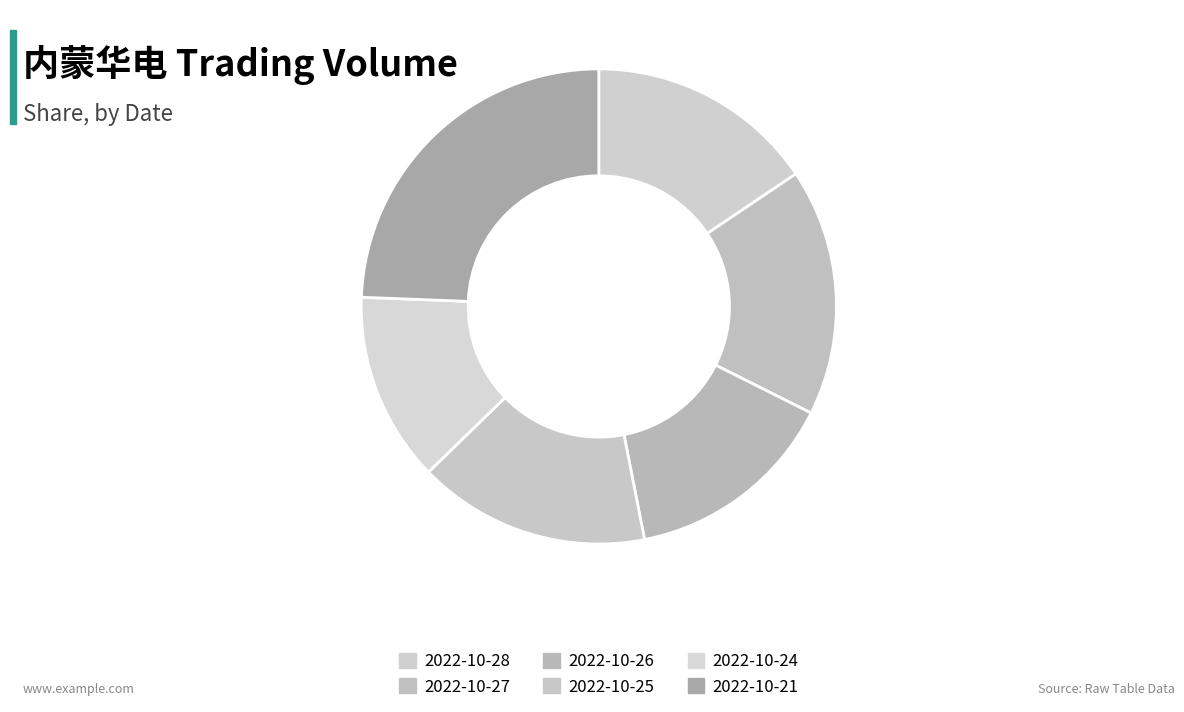

To the nearest percent, what percentage of the pie is 2022-10-27?

17%